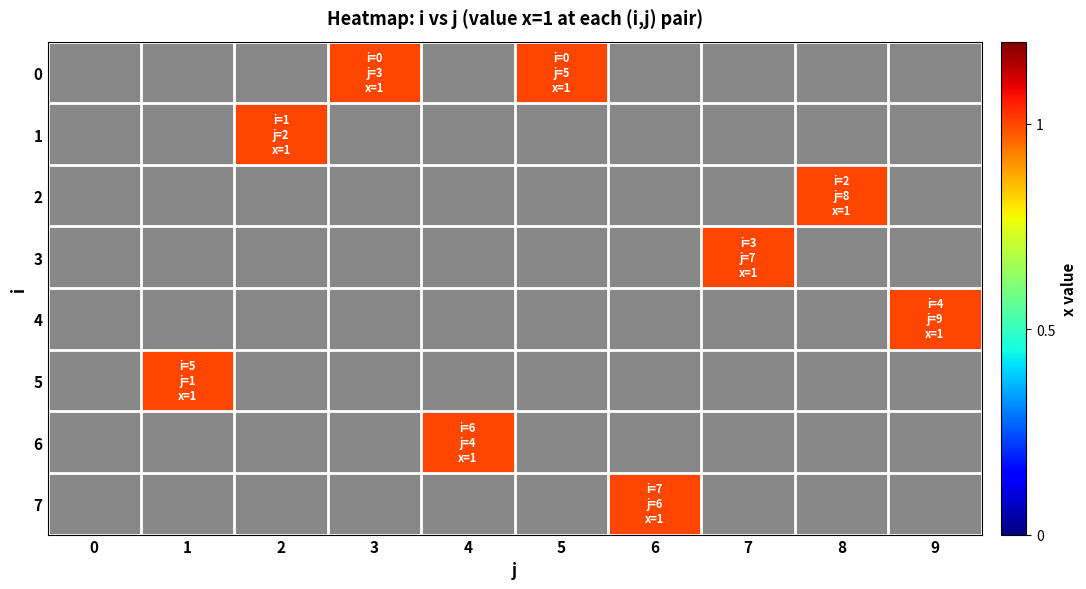

The 4 series shows 0 at 5. True or false?

False